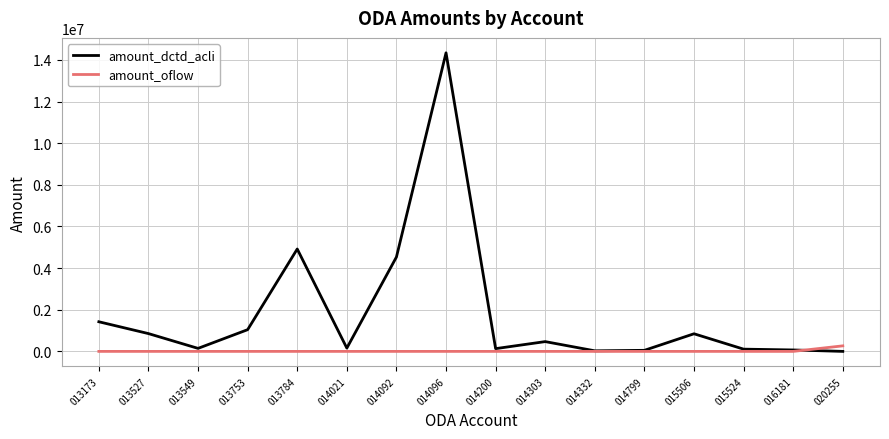

Rank the series at 013784 from highest to lowest value.

amount_dctd_acli, amount_oflow